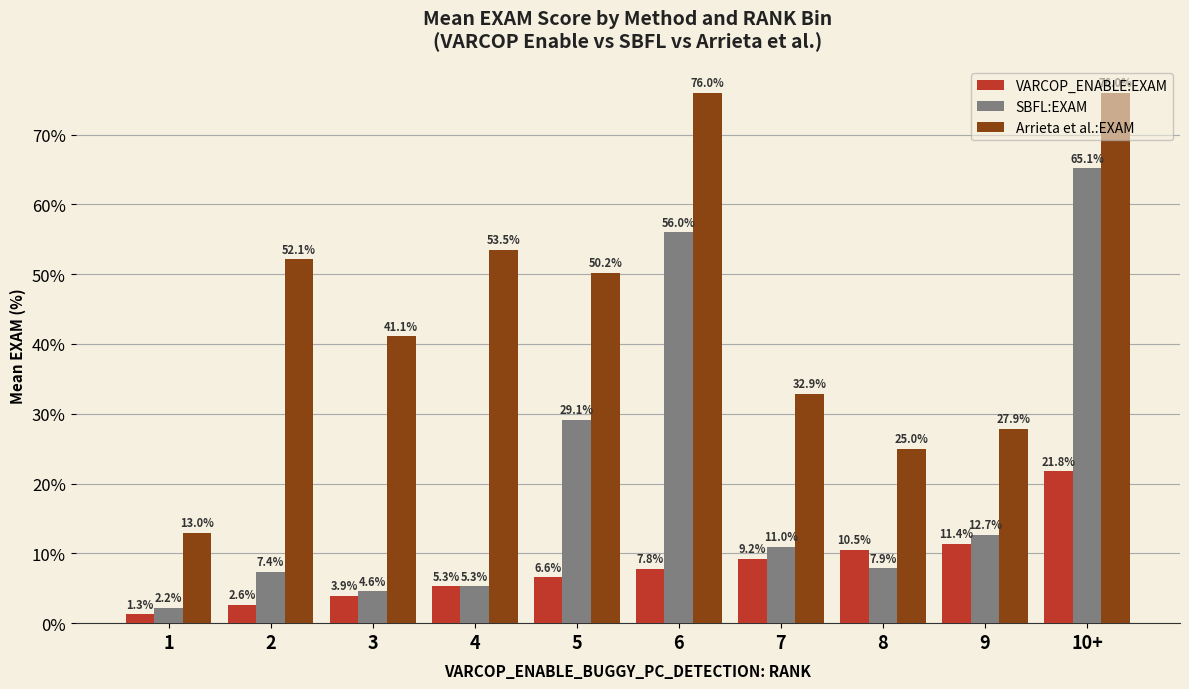

What are all the series names shown in the legend?

VARCOP_ENABLE:EXAM, SBFL:EXAM, Arrieta et al.:EXAM